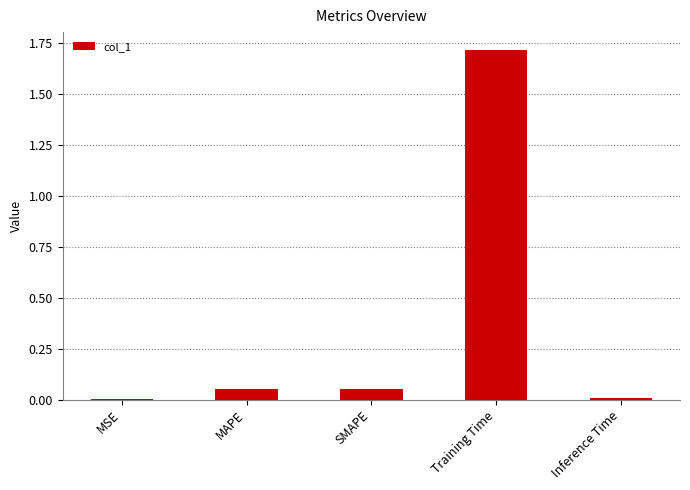

Between Training Time and MAPE, which is larger?

Training Time